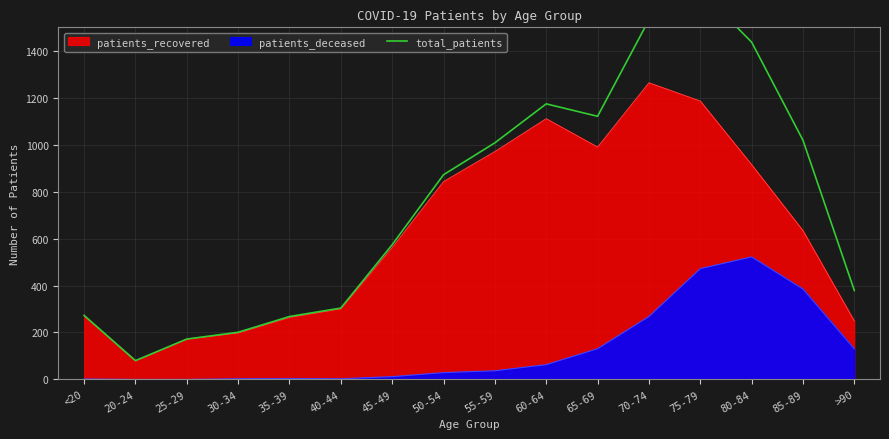

At which label is the value closest to 869?

50-54